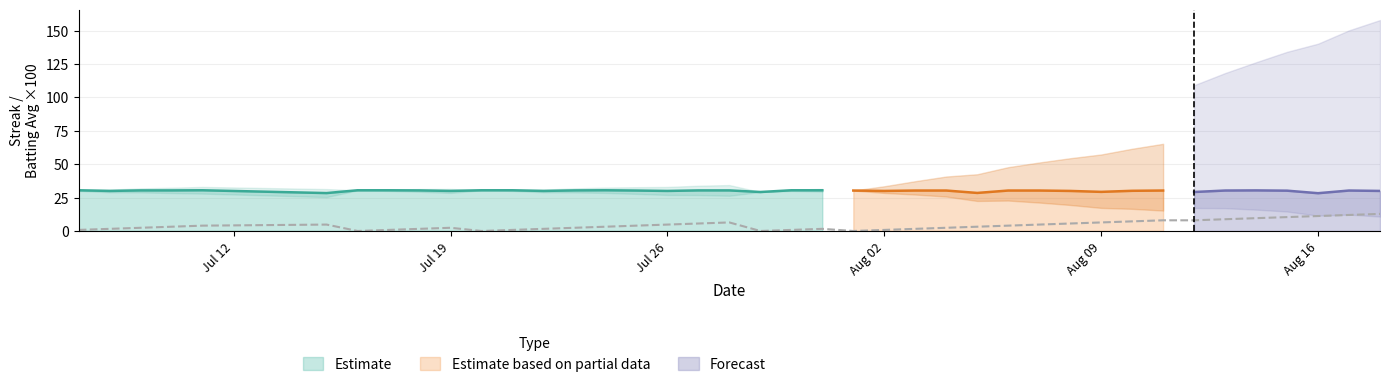

What is the minimum value for Estimate?

28.4